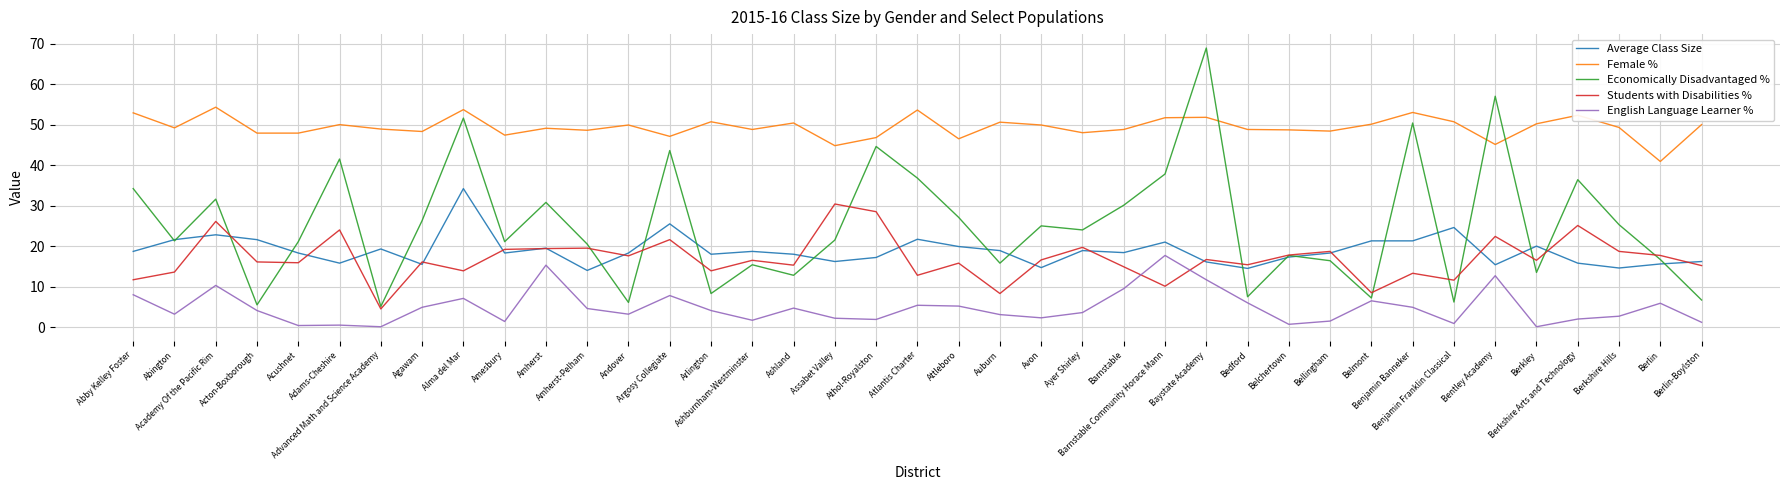

Which series has the largest total across all categories?

Female %